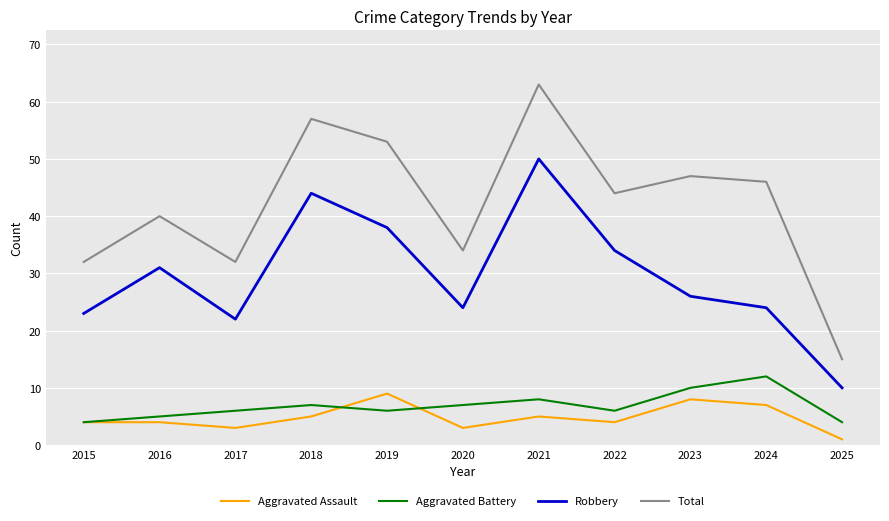

What is the sum of all Aggravated Battery values?

75